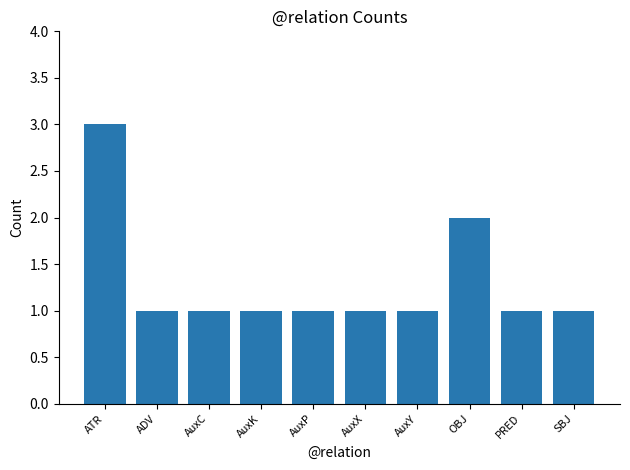

Approximately how many times larger is the value at PRED compared to AuxY?

1.0